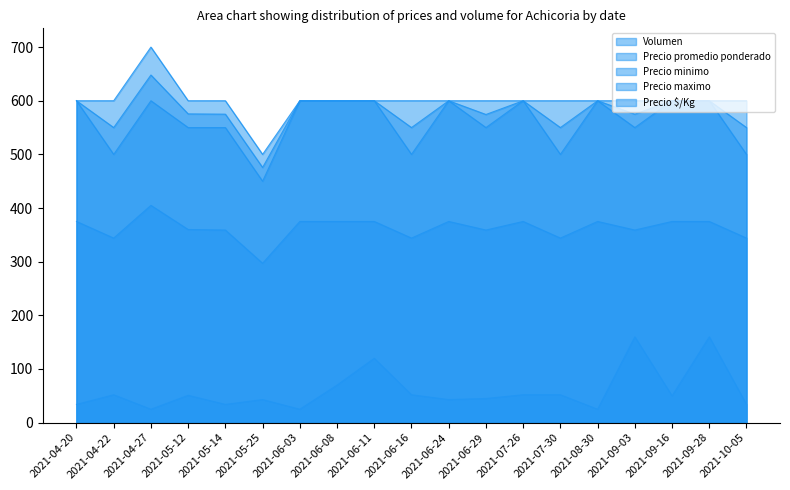

At which category does Precio minimo reach its first local valley?

2021-04-22